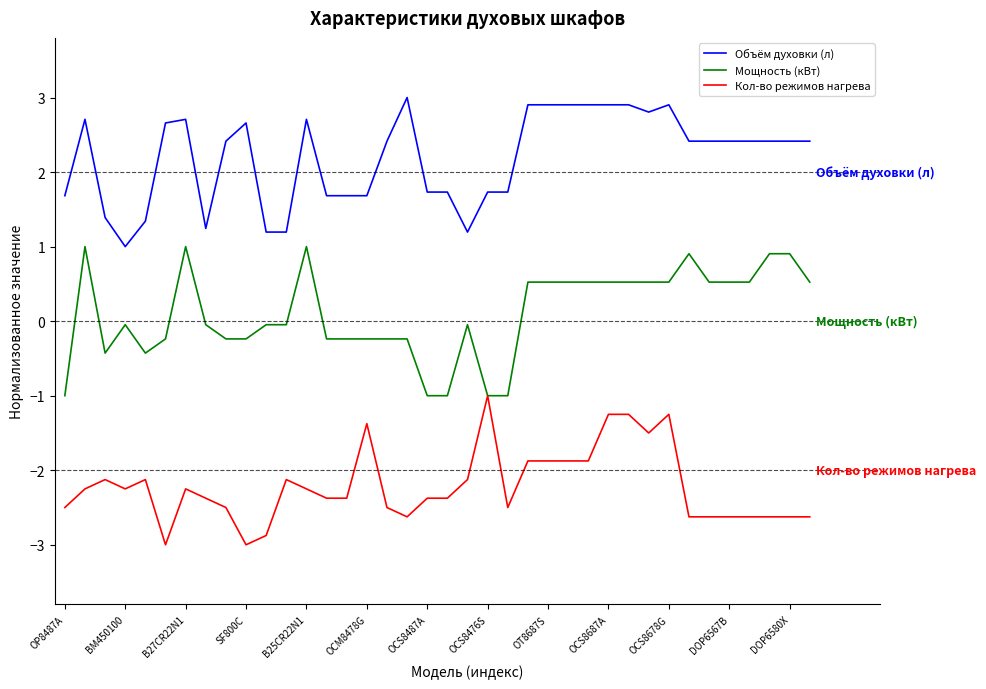

Rank the series by their maximum value, from highest to lowest.

Объём духовки (л), Мощность (кВт), Кол-во режимов нагрева